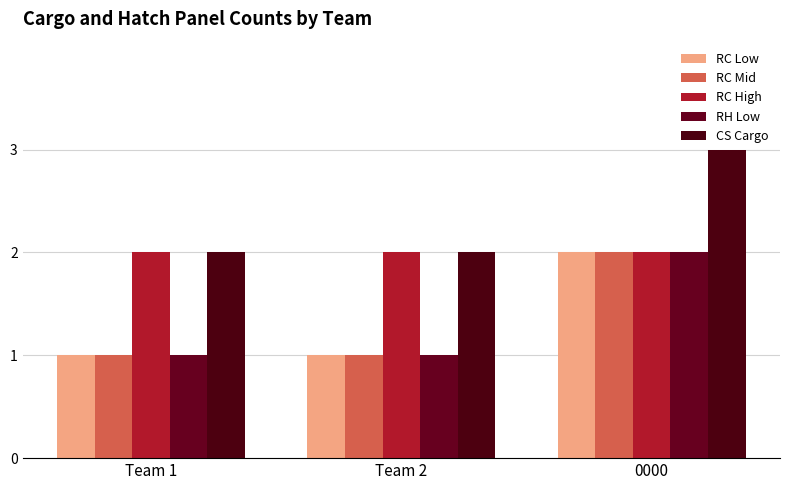

What position from the left is Team 1?

1